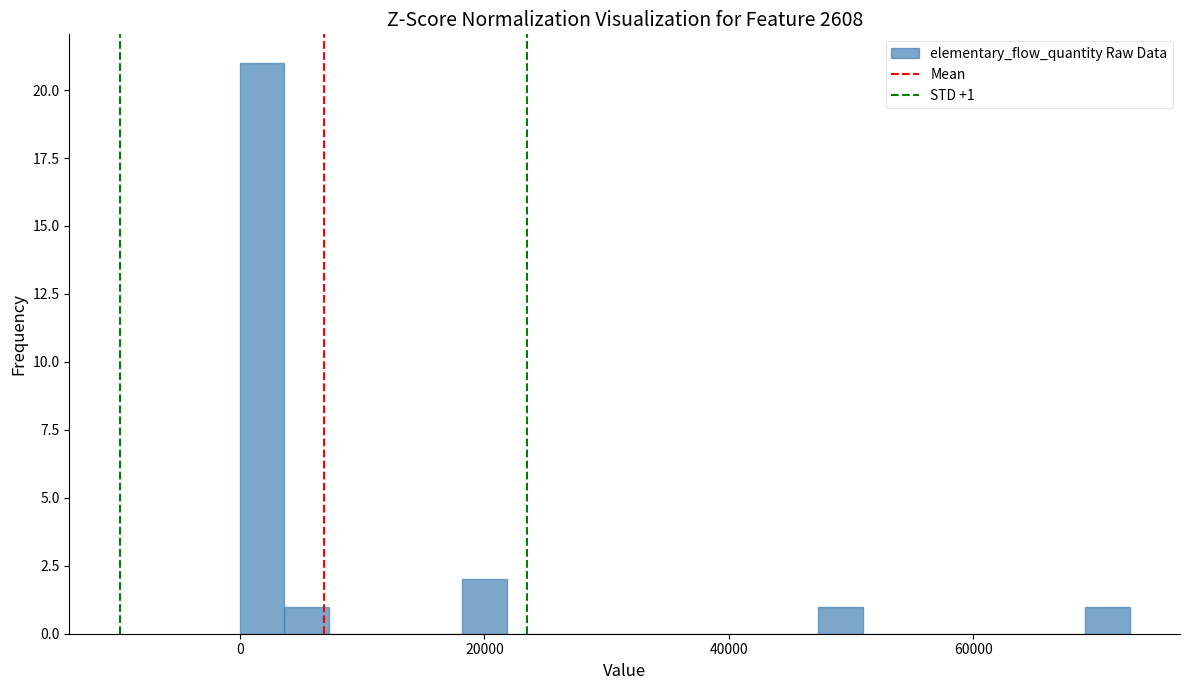

Read against the x-axis, roughly where is the centre of the tallest bar?

2000